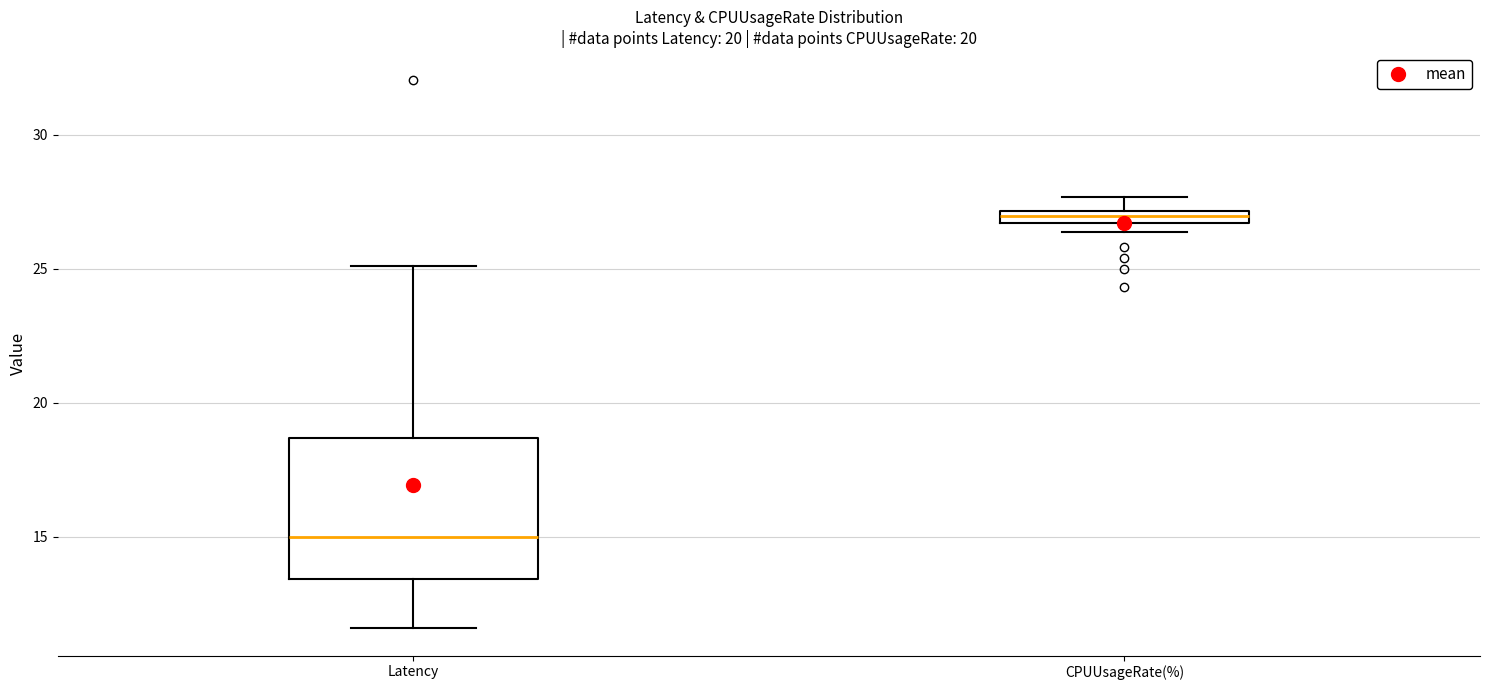

Where is the lower edge of the box for CPUUsageRate(%) on the y-axis? The values are not printed on the chart, so give them approximately, as read against the axis.

26.5